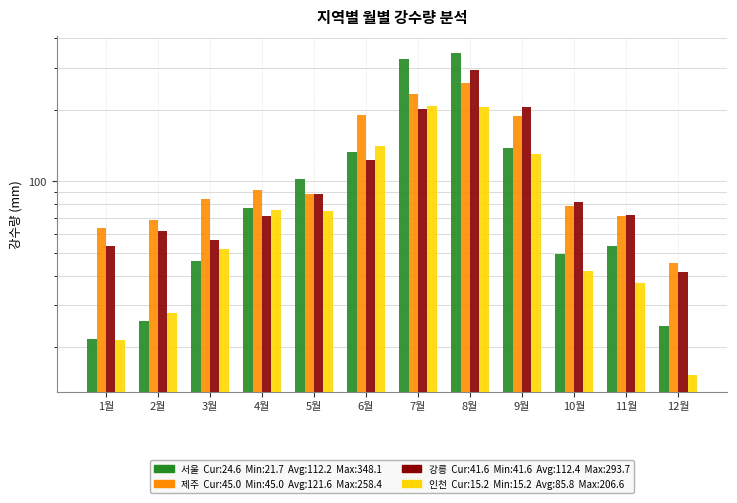

What is the label of the 8th bar from the left?

8월